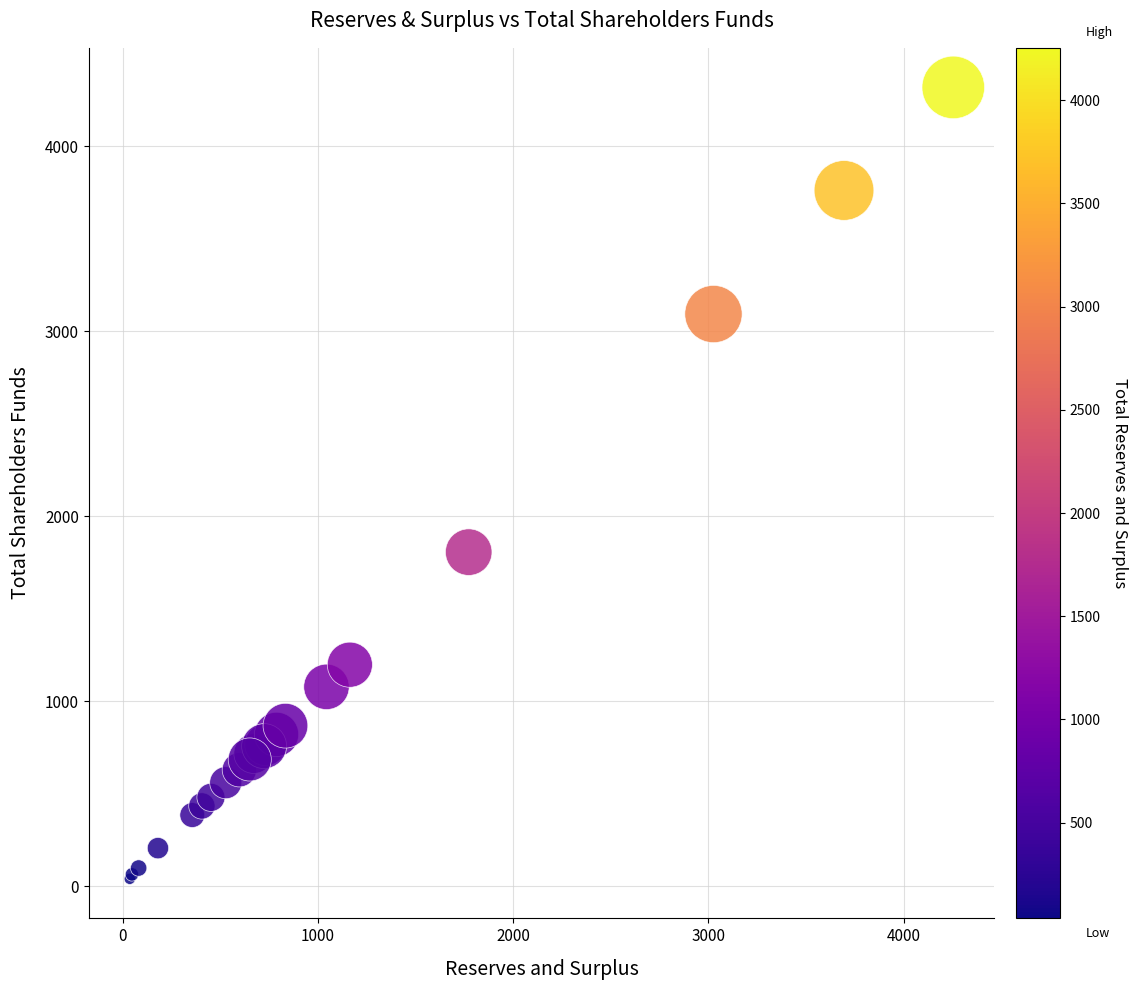

What Y value in the scatter plot is closest to 2179?

1806.0